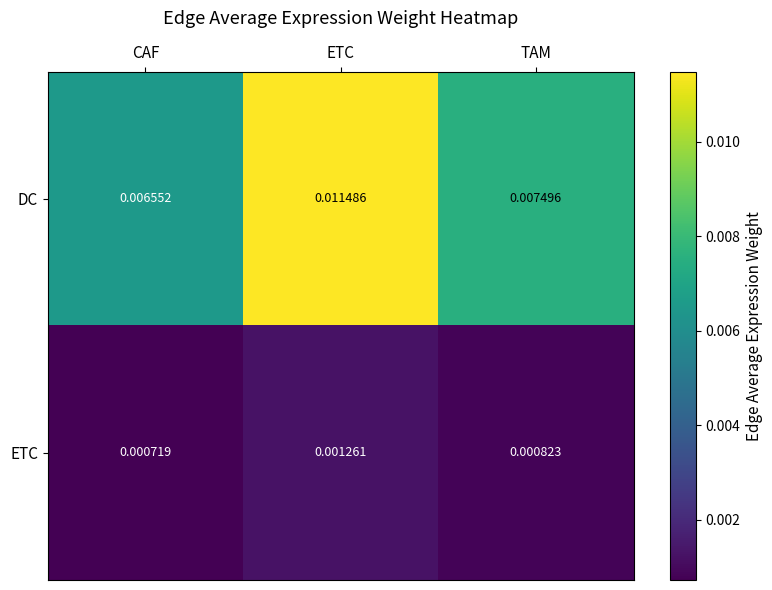

Which series has the largest total across all categories?

DC